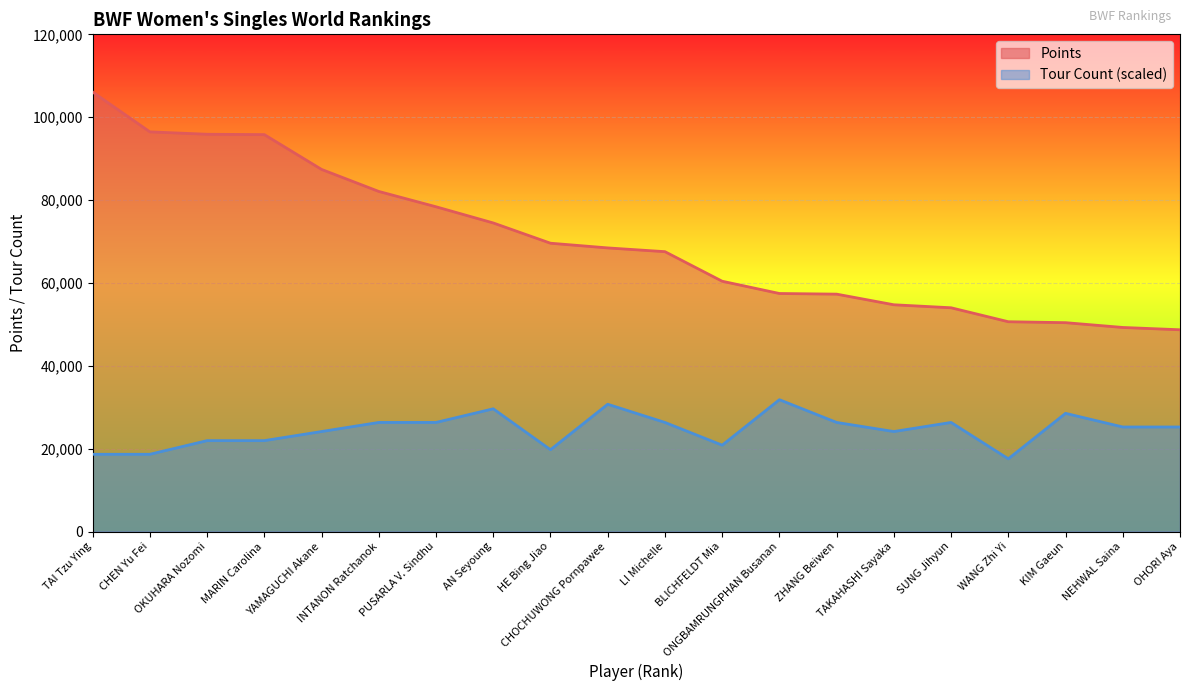

True or false: Tour and Points intersect in this chart.

False